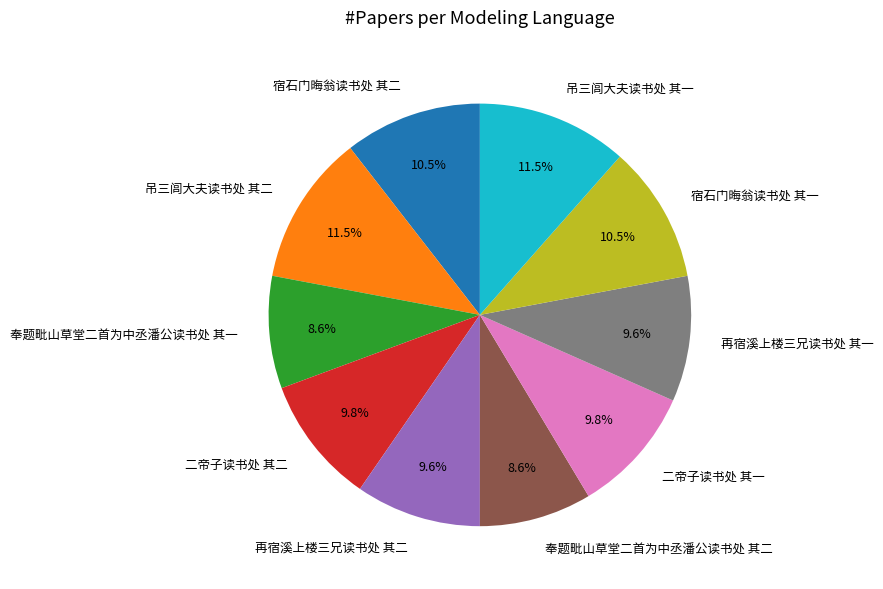

The 宿石门晦翁读书处 其一 slice represents 1% of the pie. True or false?

False